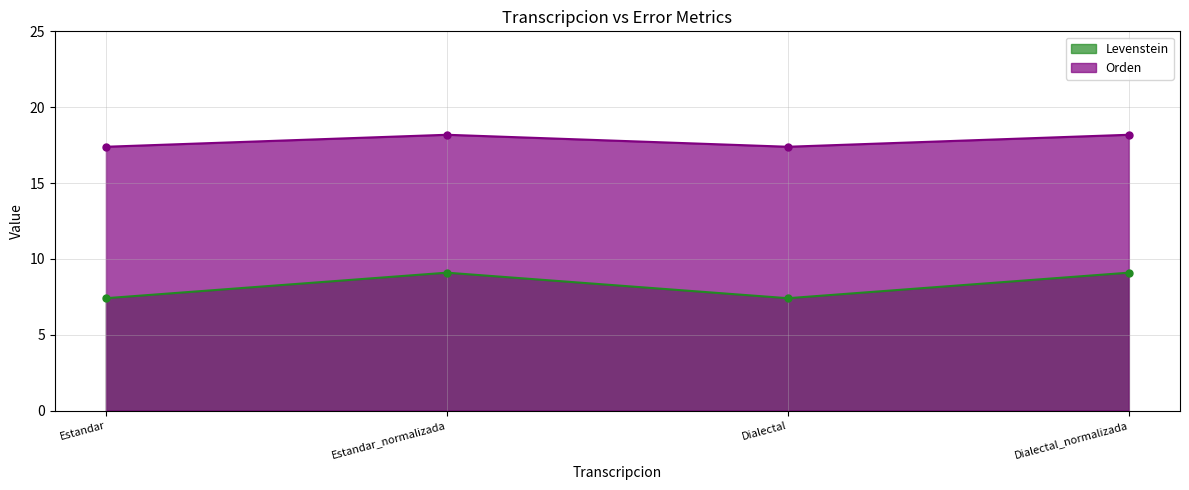

Reading left to right, extract all data points from this chart.

Levenstein: 7.4	9.1	7.4	9.1
Orden: 17.4	18.2	17.4	18.2